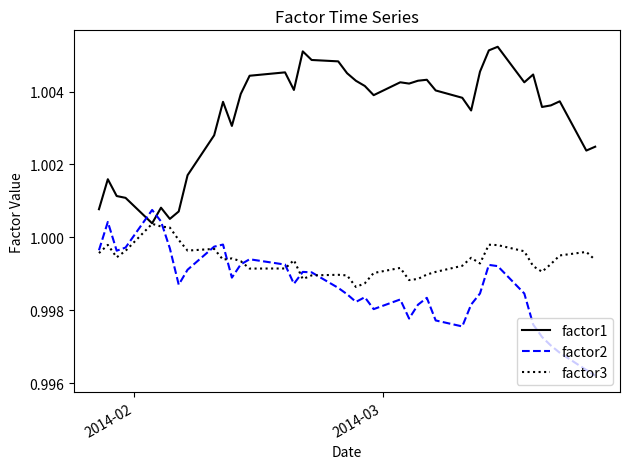

List the series in order of their overall mean, highest first.

factor1, factor3, factor2